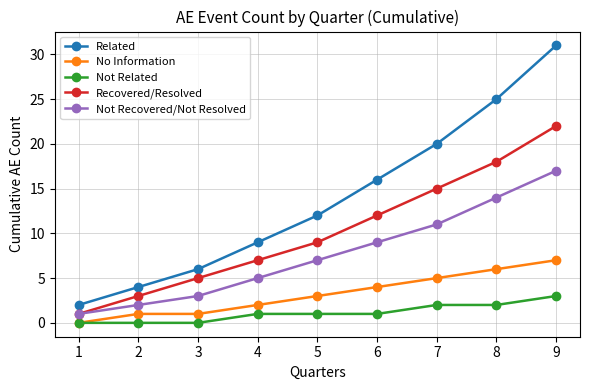

Rank the series by their average value, from lowest to highest.

Not Related, No Information, Not Recovered/Not Resolved, Recovered/Resolved, Related